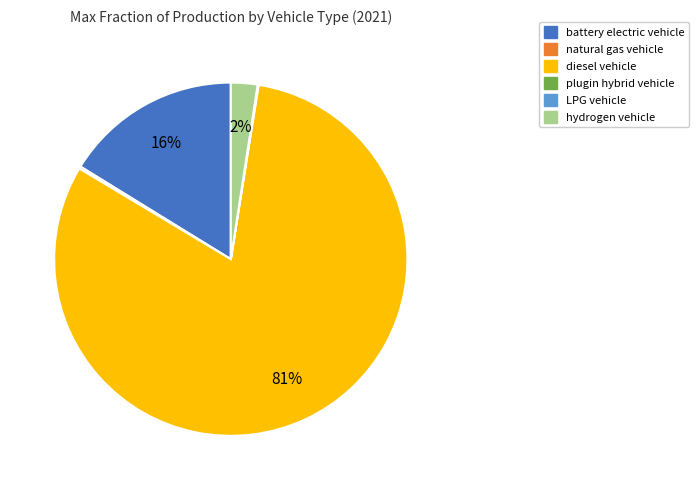

Is there a majority slice in this chart?

Yes